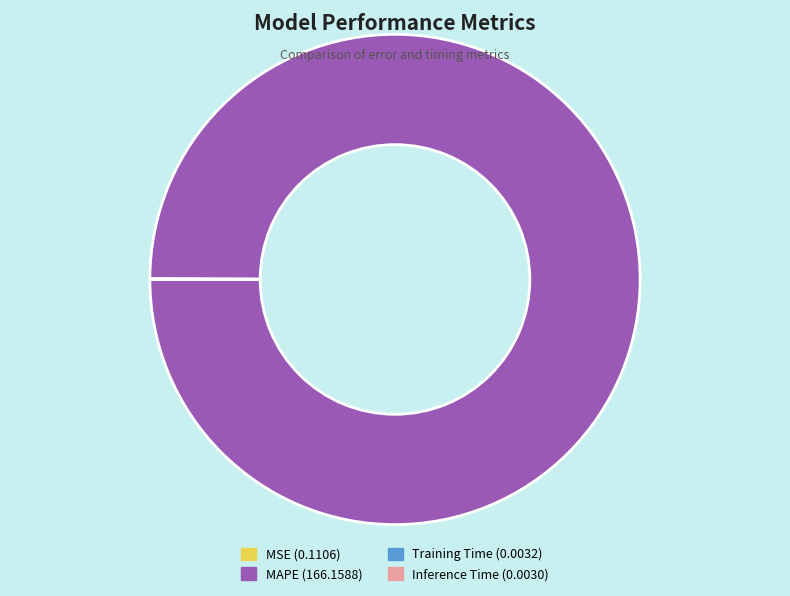

Does MAPE (166.1588) account for over 50% of the chart?

Yes